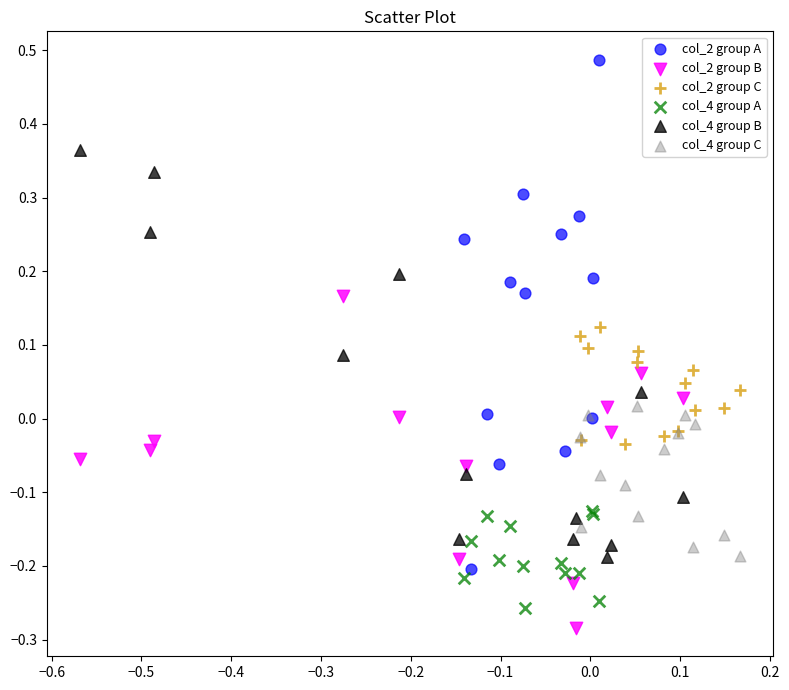

Which series contains the lowest Y value?

col_2 group B